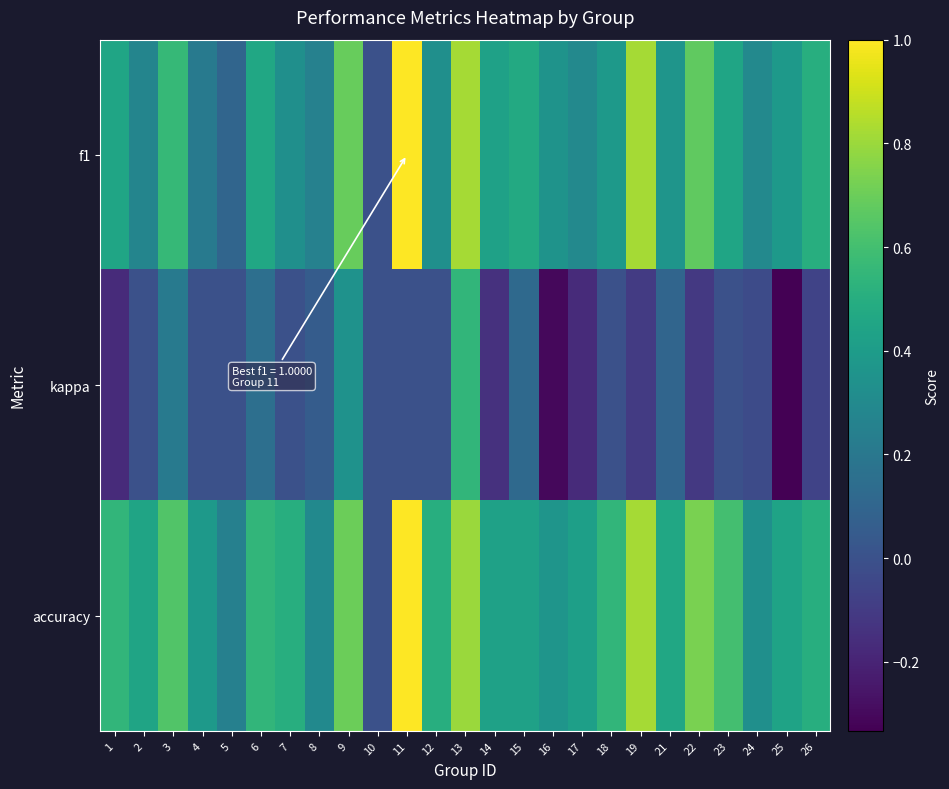

Reading left to right, extract all data points from this chart.

f1: 1=0.4	2=0.3	3=0.6	4=0.2	5=0.1	6=0.5	7=0.3	8=0.3	9=0.7	10=0.0	11=1.0	12=0.3	13=0.8	14=0.4	15=0.5	16=0.4	17=0.3	18=0.4	19=0.8	21=0.4	22=0.7	23=0.5	24=0.3	25=0.4	26=0.5
kappa: 1=-0.2	2=0.0	3=0.2	4=0.0	5=0.0	6=0.2	7=0.0	8=0.1	9=0.3	10=0.0	11=0.0	12=0.0	13=0.5	14=-0.1	15=0.1	16=-0.3	17=-0.2	18=0.0	19=-0.1	21=0.1	22=-0.1	23=0.0	24=-0.0	25=-0.3	26=-0.1
accuracy: 1=0.5	2=0.4	3=0.6	4=0.4	5=0.2	6=0.5	7=0.5	8=0.3	9=0.7	10=0.0	11=1.0	12=0.5	13=0.8	14=0.4	15=0.4	16=0.4	17=0.4	18=0.5	19=0.8	21=0.5	22=0.7	23=0.6	24=0.3	25=0.4	26=0.5